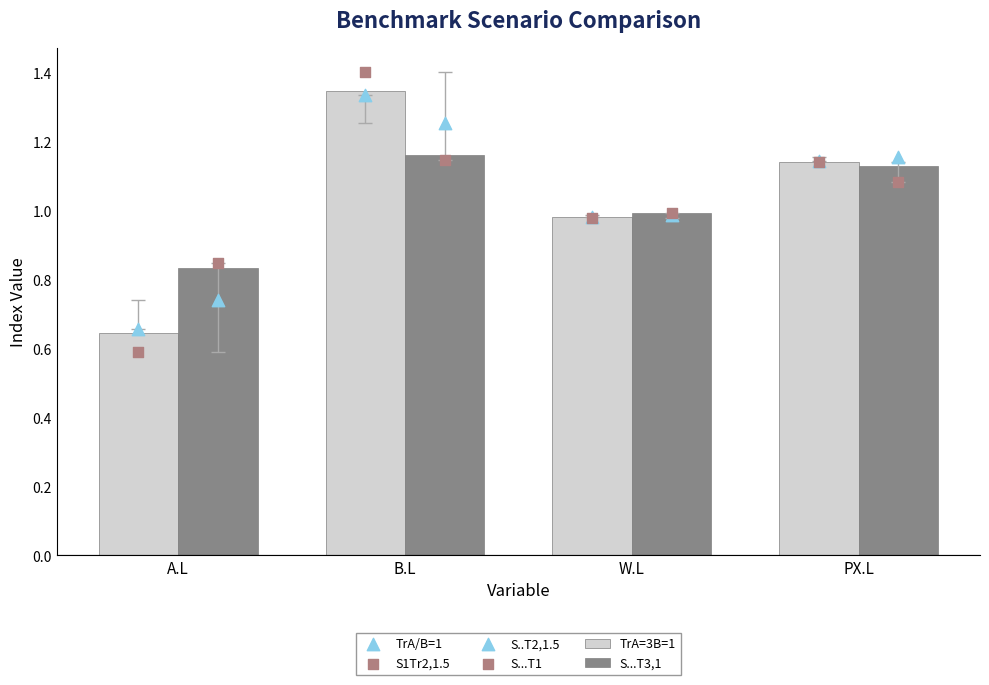

Is the value of S...T1 at PX.L greater than the value of S1Tr2,1.5 at PX.L?

No